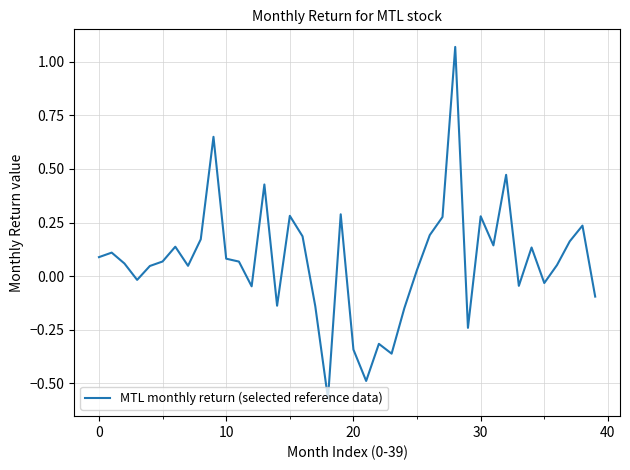

How many values are below 0?

14